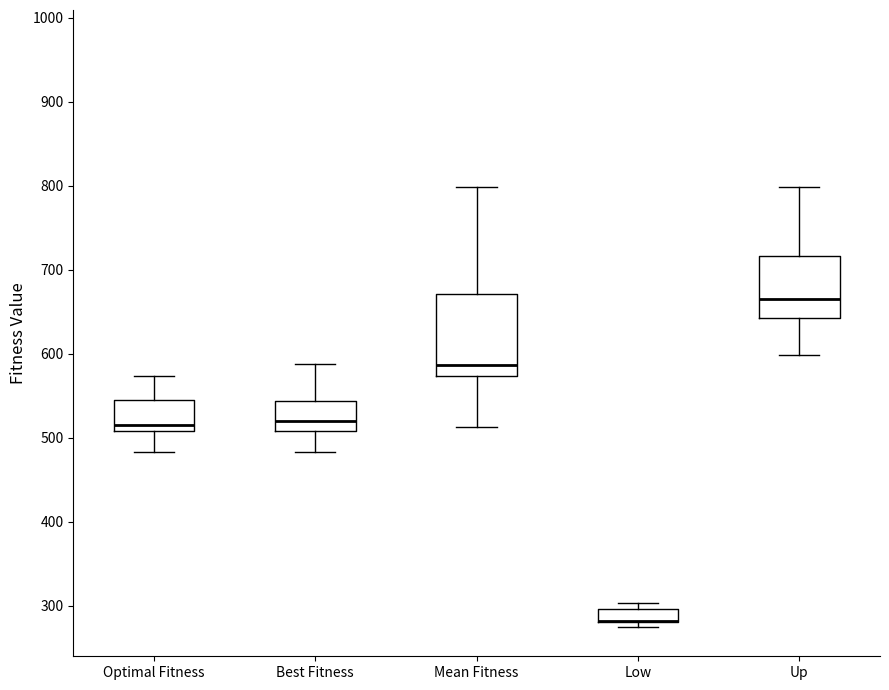

Reading left to right, read every box against the y-axis: the position of its median line, the range the box covers, and the ends of its whiskers. The values are not printed on the chart, so give them approximately, as read against the axis.

Optimal Fitness: median 520, box 510 to 550, whiskers 480 to 570
Best Fitness: median 520, box 510 to 540, whiskers 480 to 590
Mean Fitness: median 590, box 570 to 670, whiskers 510 to 800
Low: median 280 (drawn on the box's lower edge), box 280 to 300, whiskers 280 (just below the box's lower edge) to 300 (just above the box's upper edge)
Up: median 670, box 640 to 720, whiskers 600 to 800